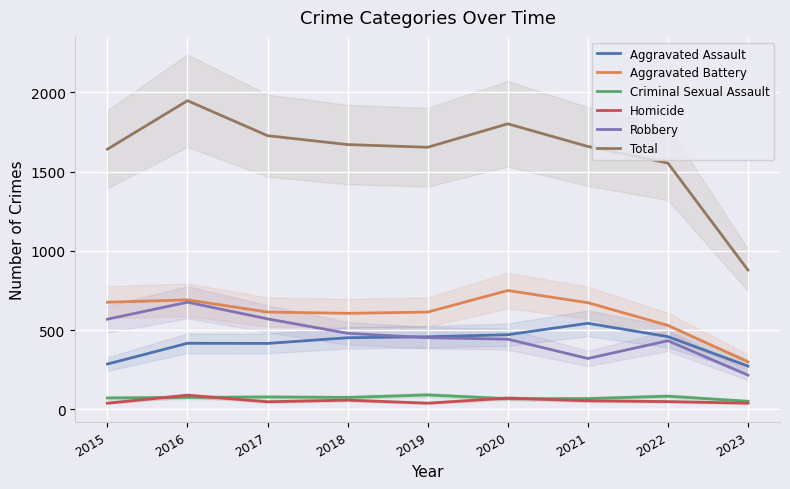

What is the maximum value for Aggravated Assault?

543